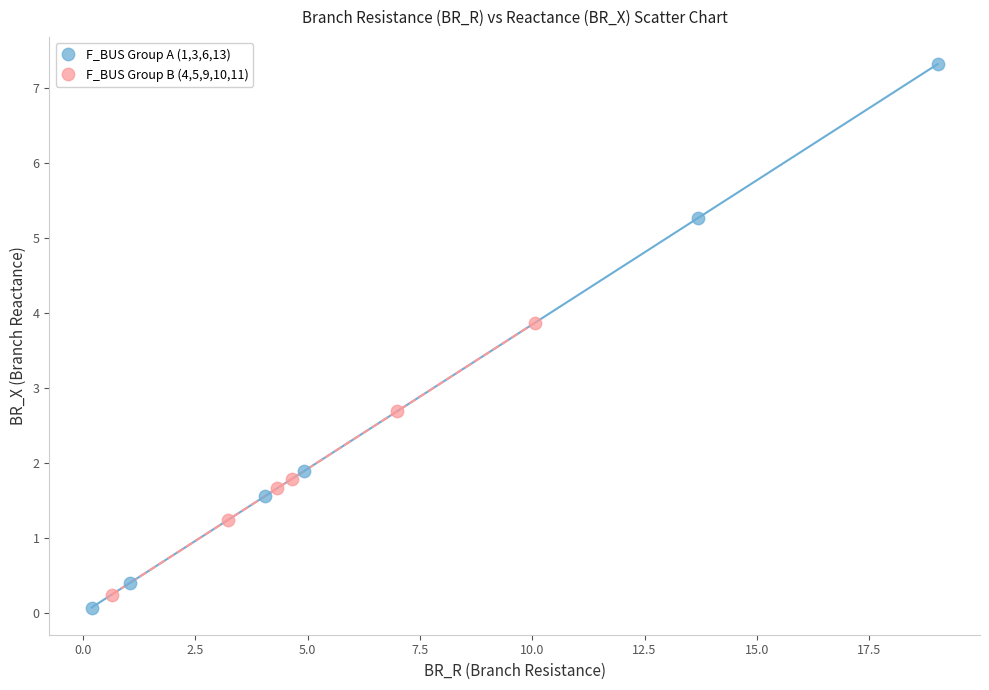

Which series reaches the maximum Y coordinate?

F_BUS Group A (1,3,6,13)